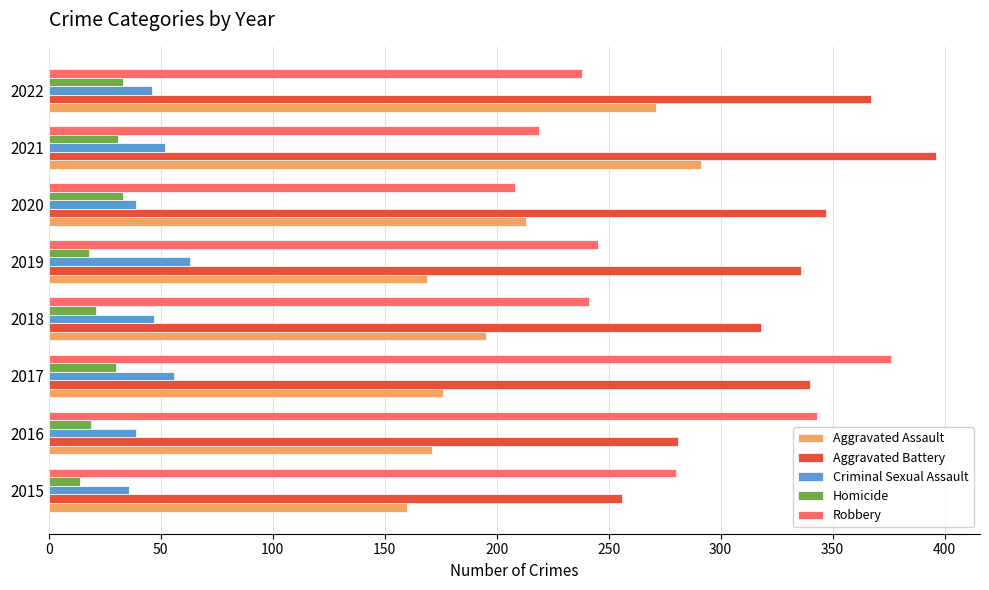

Which series has the widest spread of values?

Robbery